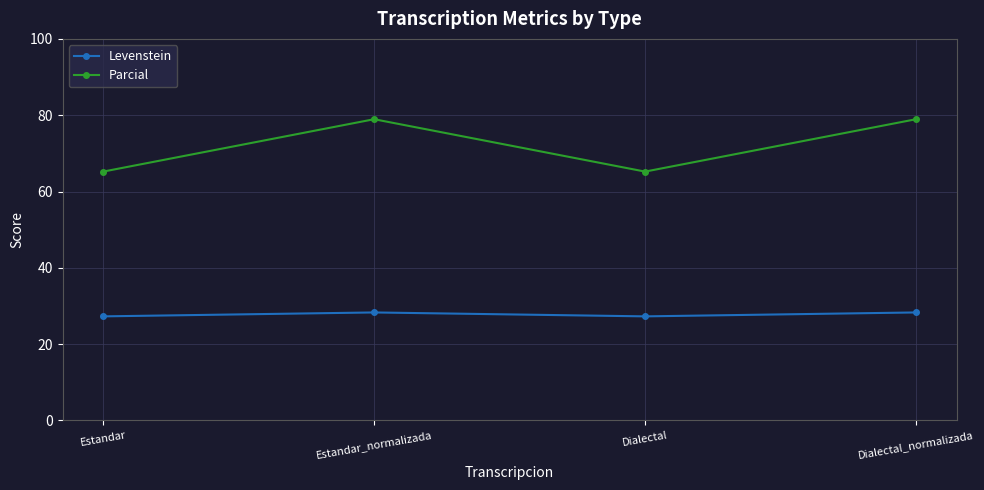

What is the sum of all Parcial values?

288.3